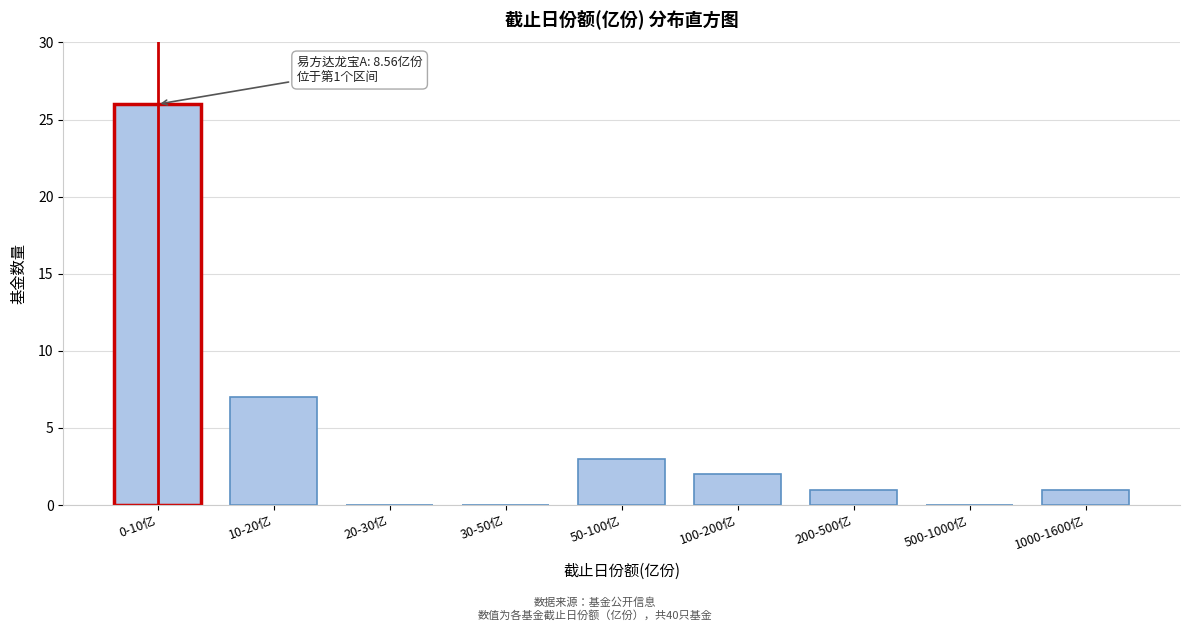

Reading left to right, what are all the values shown in this chart?

0-10亿=26	10-20亿=7	20-30亿=0	30-50亿=0	50-100亿=3	100-200亿=2	200-500亿=1	500-1000亿=0	1000-1600亿=1